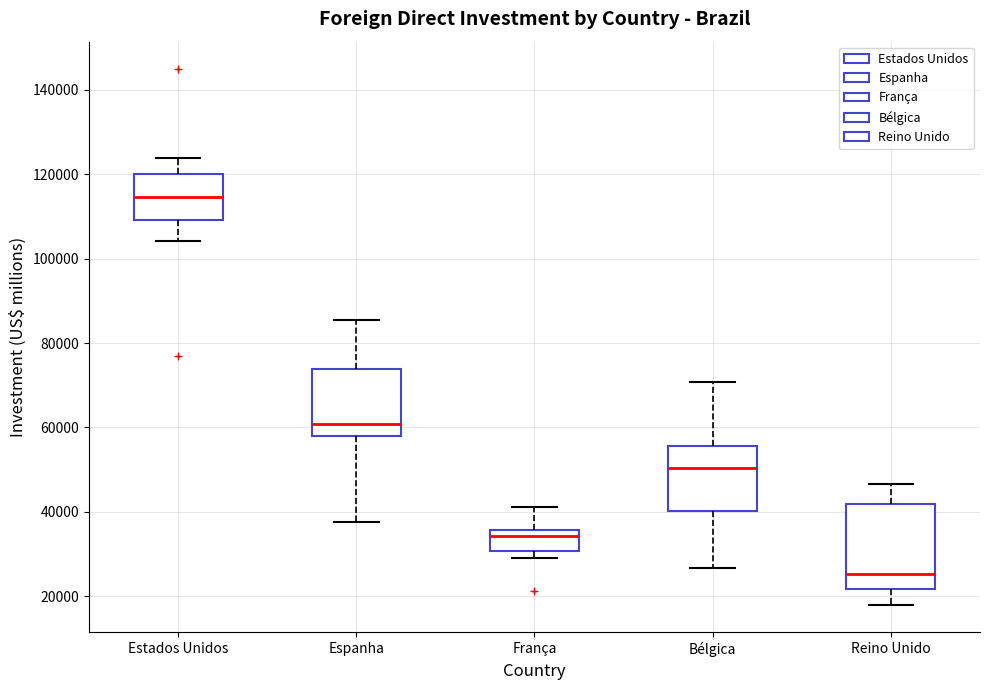

Where does the upper whisker of the box for Estados Unidos end on the y-axis? The values are not printed on the chart, so give them approximately, as read against the axis.

124000